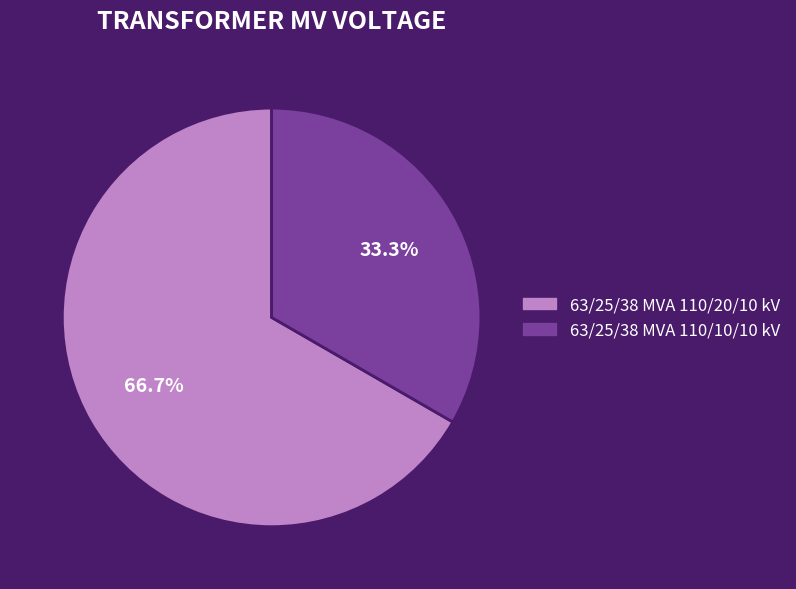

Which category has the biggest portion of the pie?

63/25/38 MVA 110/20/10 kV